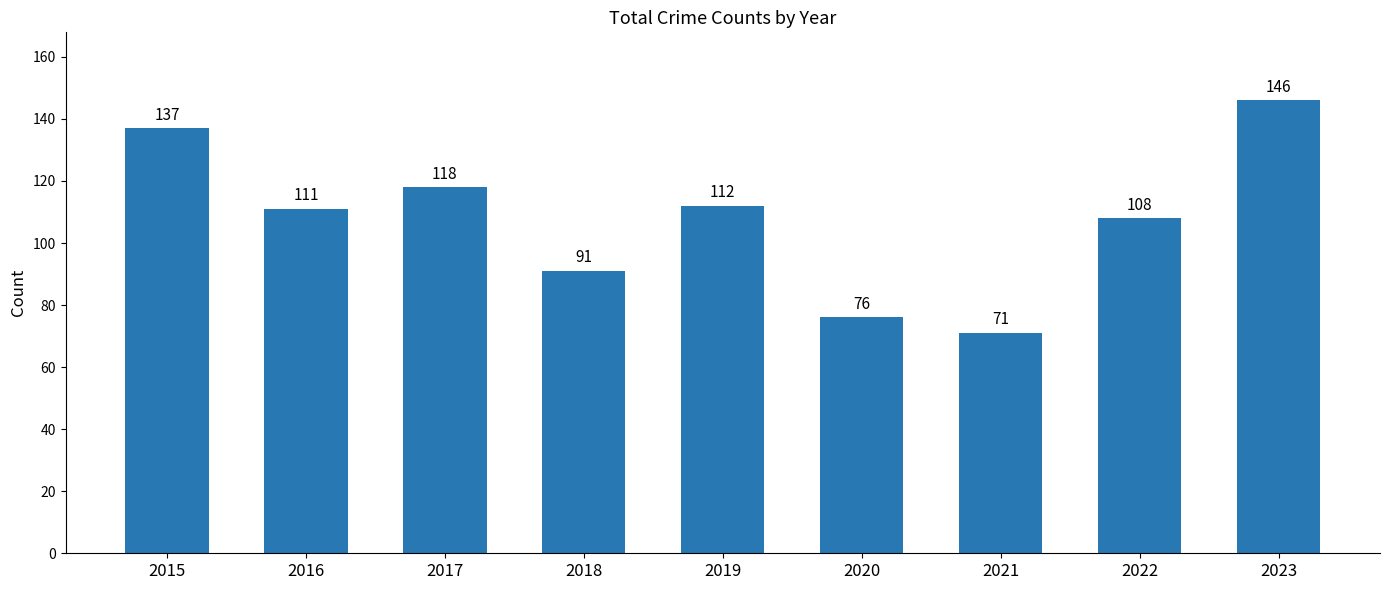

What is the value of the 1st bar from the left?

137